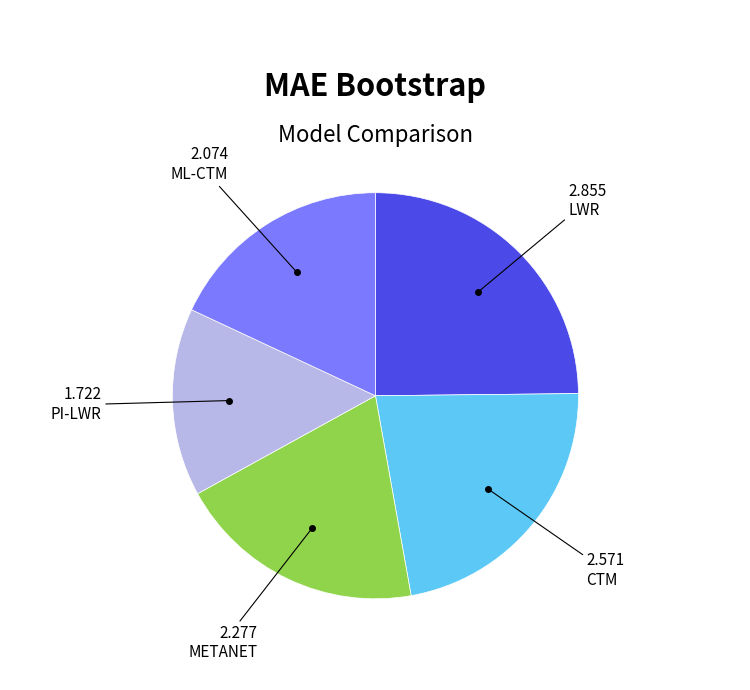

Does any single category account for the majority?

No